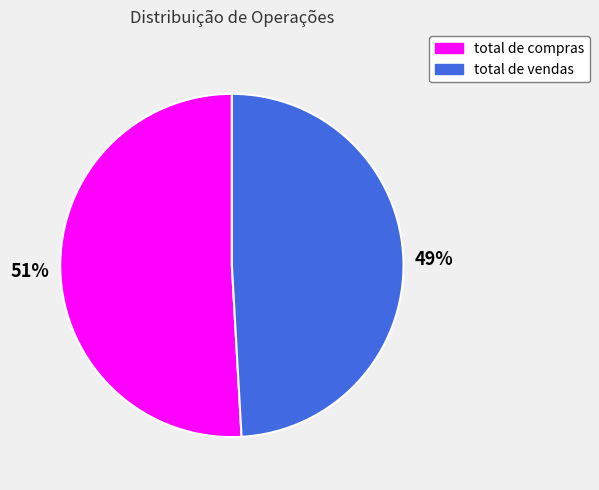

Which has a higher value, total de vendas or total de compras?

total de compras